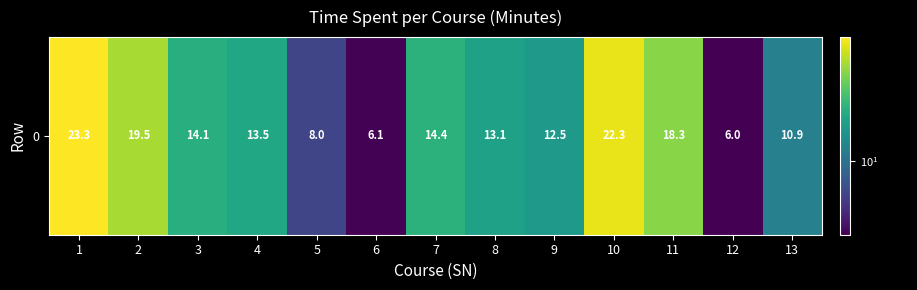

Reading left to right, extract all data points from this chart.

1=23.3	2=19.5	3=14.1	4=13.5	5=8.0	6=6.1	7=14.4	8=13.1	9=12.5	10=22.3	11=18.3	12=6.0	13=10.9